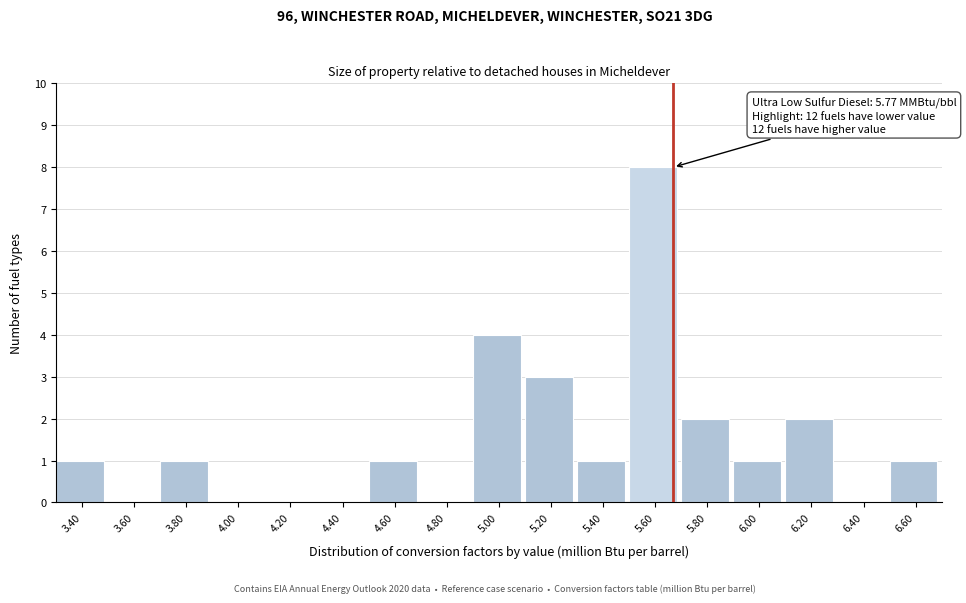

Reading left to right, list all the values displayed in this chart.

3.40=1	3.60=0	3.80=1	4.00=0	4.20=0	4.40=0	4.60=1	4.80=0	5.00=4	5.20=3	5.40=1	5.60=8	5.80=2	6.00=1	6.20=2	6.40=0	6.60=1